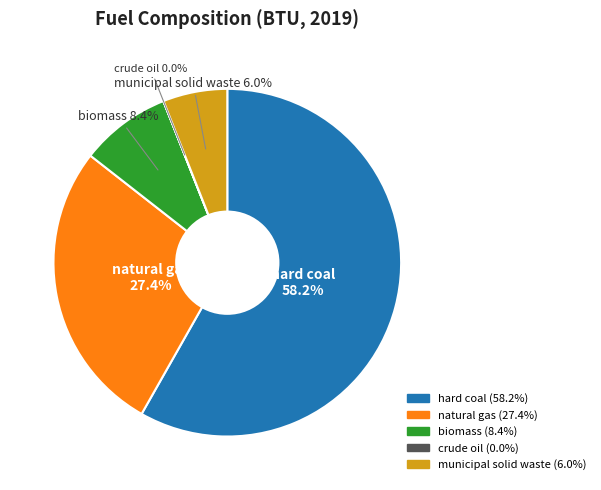

Approximately how many times larger is the value at hard coal compared to municipal solid waste?

9.7